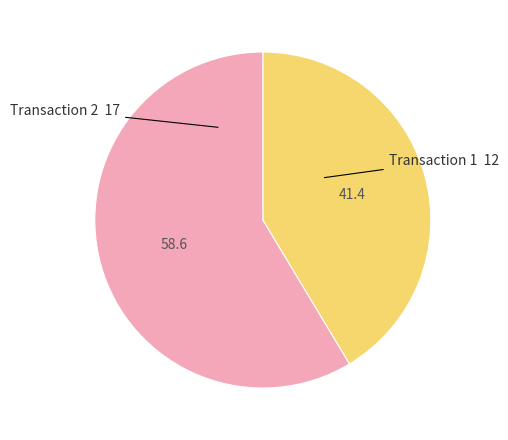

Does any single category account for the majority?

Yes